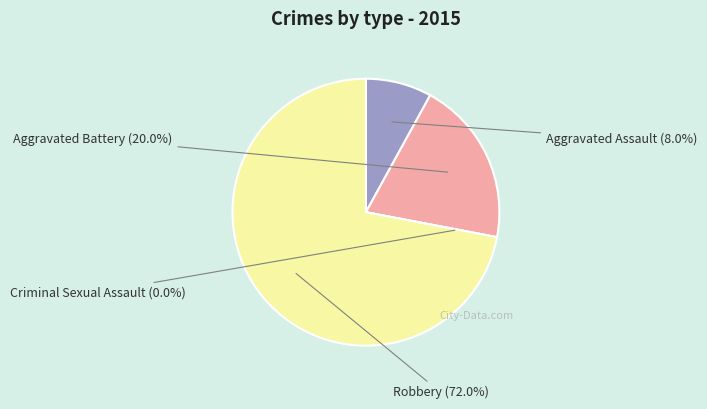

To the nearest percent, what is the combined percentage of Robbery and Aggravated Assault?

80%